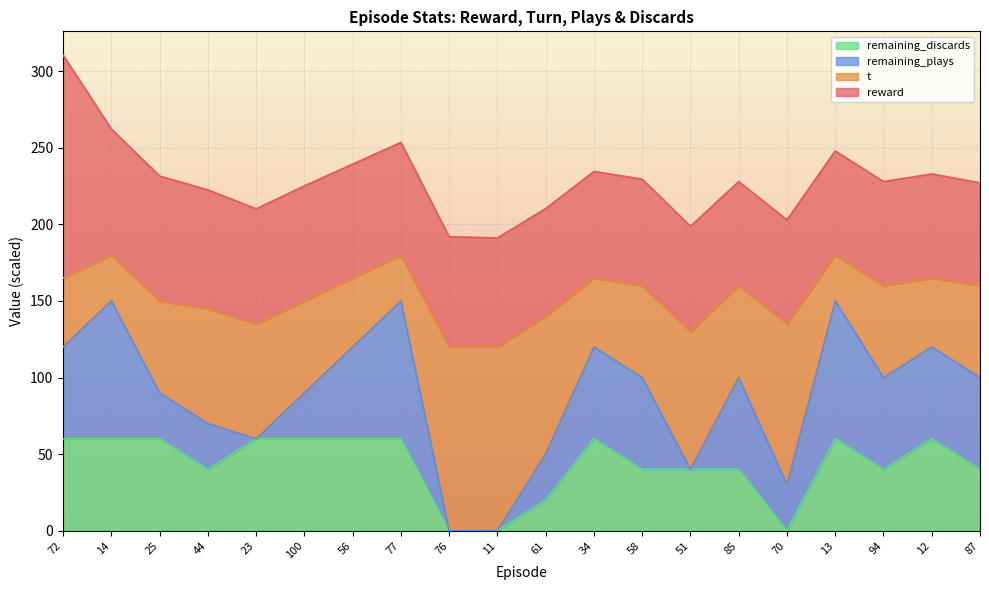

Read the remaining_discards value at 56, to the nearest 10.

60